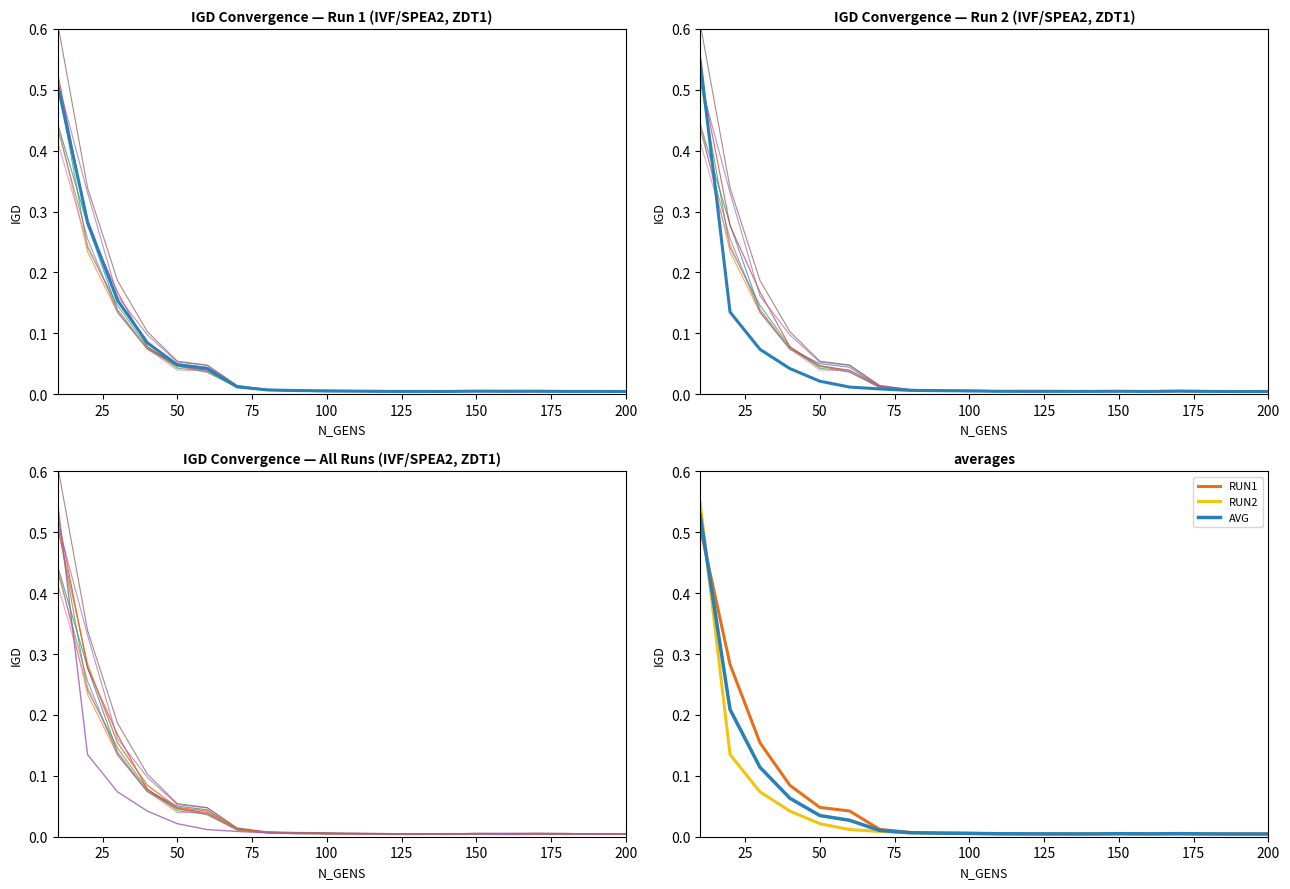

What is the difference between the maximum and minimum values in the RUN2 series?

0.5